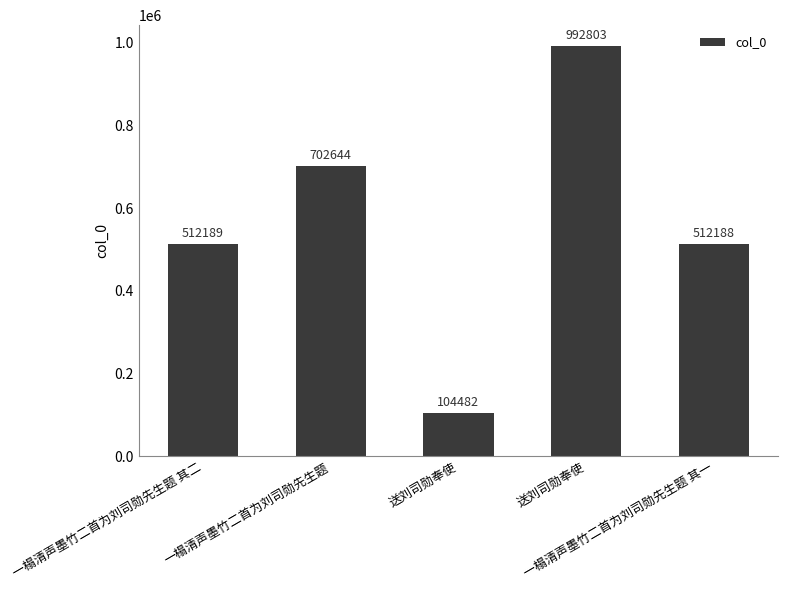

How many series are shown in this chart?

1